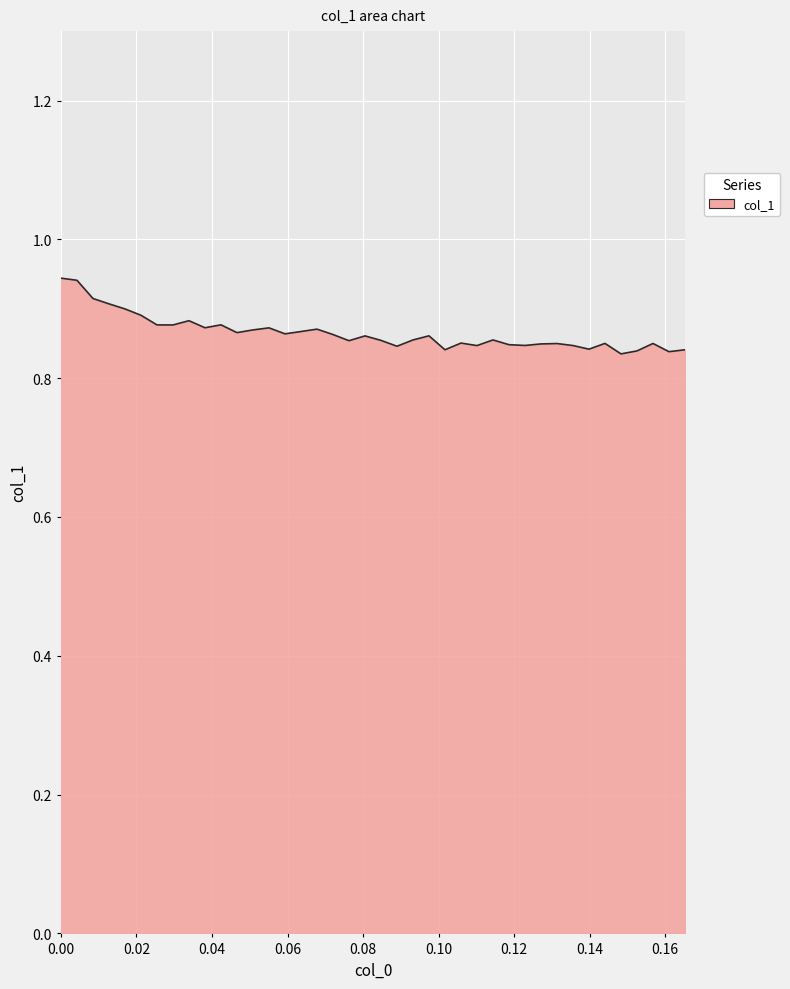

Does the chart have visible grid lines?

Yes